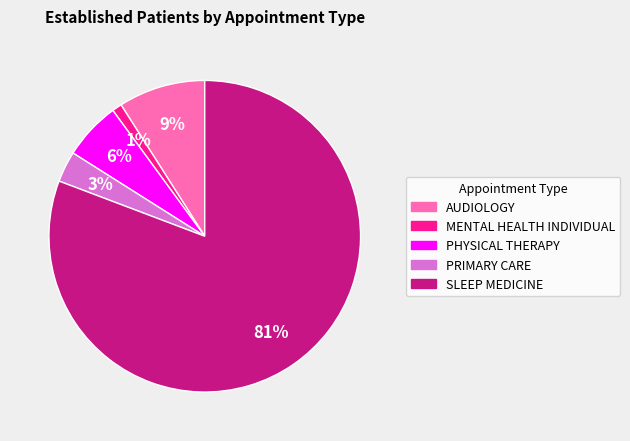

What percentage is the PHYSICAL THERAPY slice, to the nearest percent?

6%